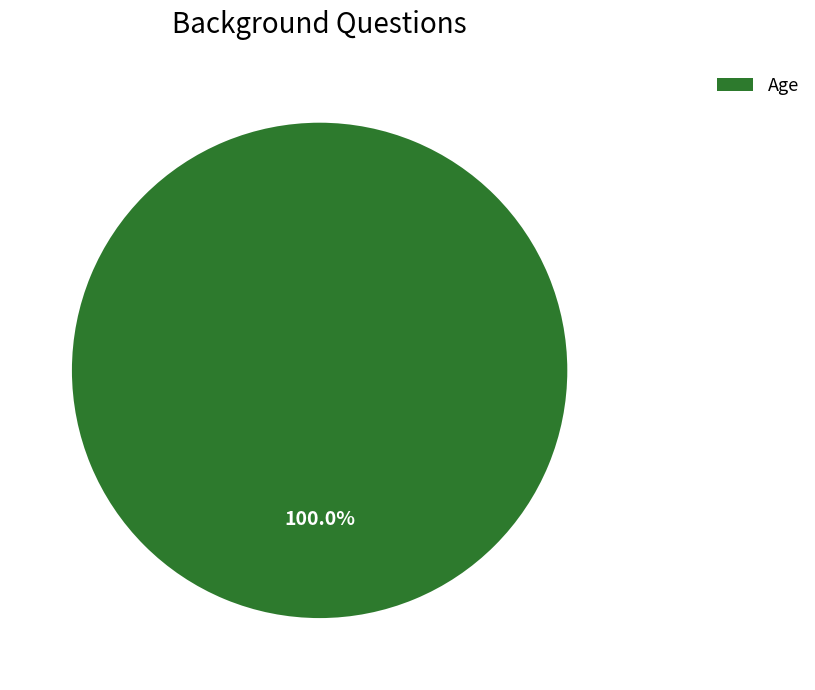

How many slices are in this pie chart?

1